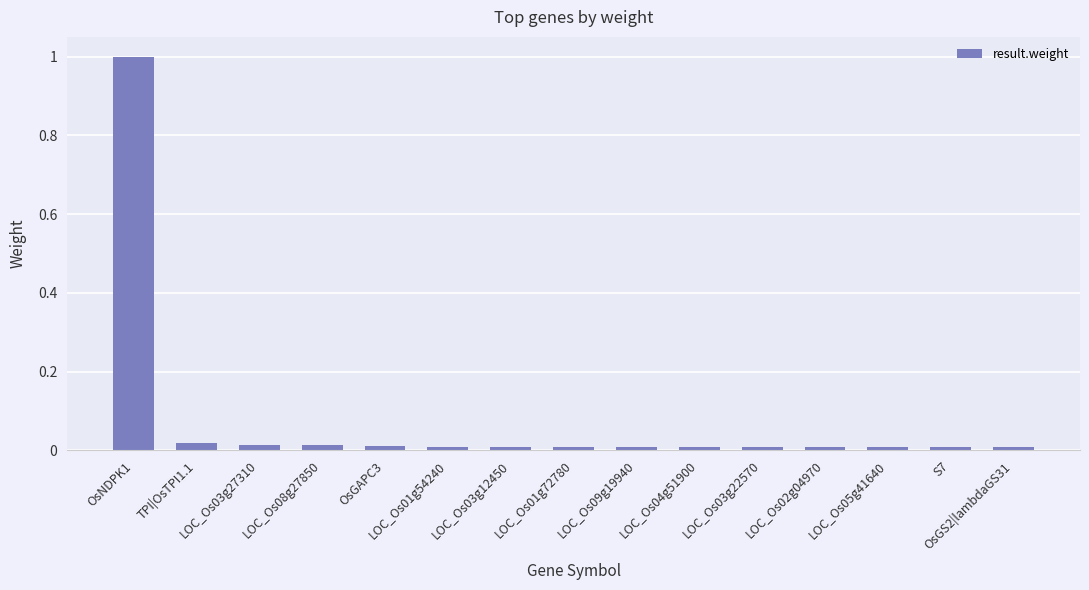

What is the difference between the maximum and second lowest values?

1.0